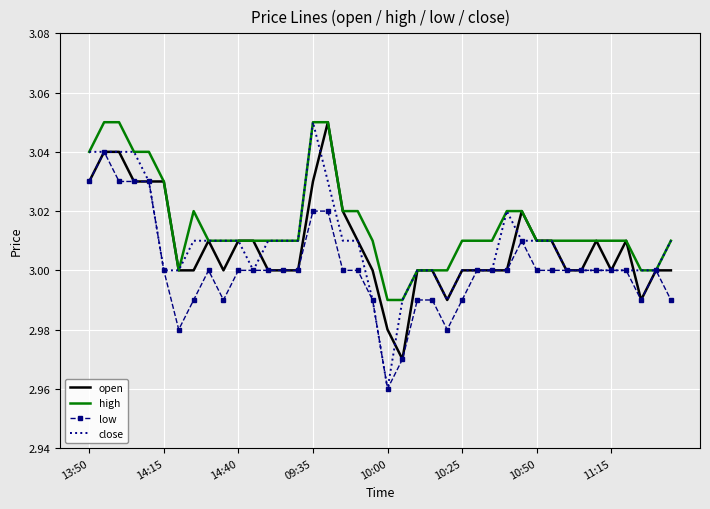

Which series has the largest total across all categories?

high